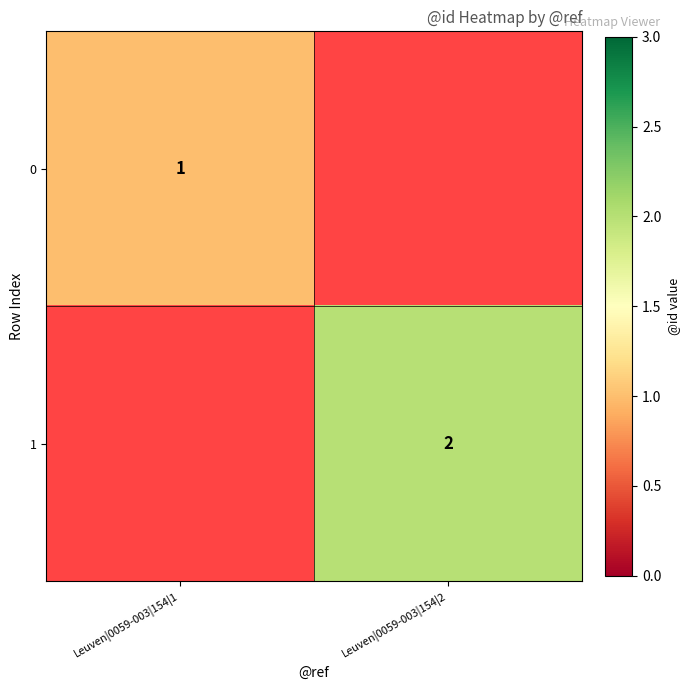

True or false: 0 has a value of 1 at Leuven|0059-003|154|1.

True